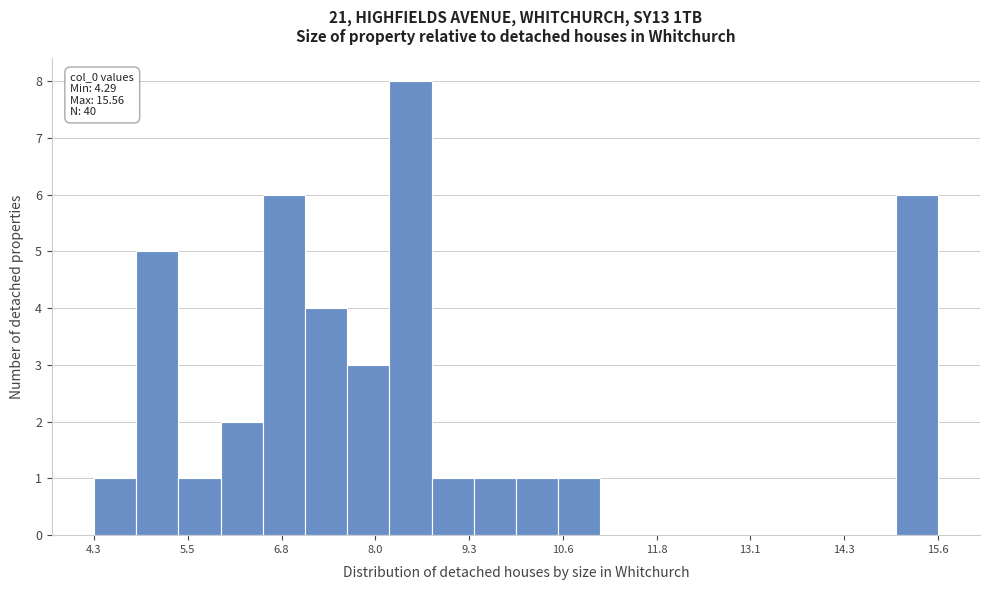

Around what value on the x-axis is the tallest bar? Give the approximate position of its centre, as read against the axis.

8.6